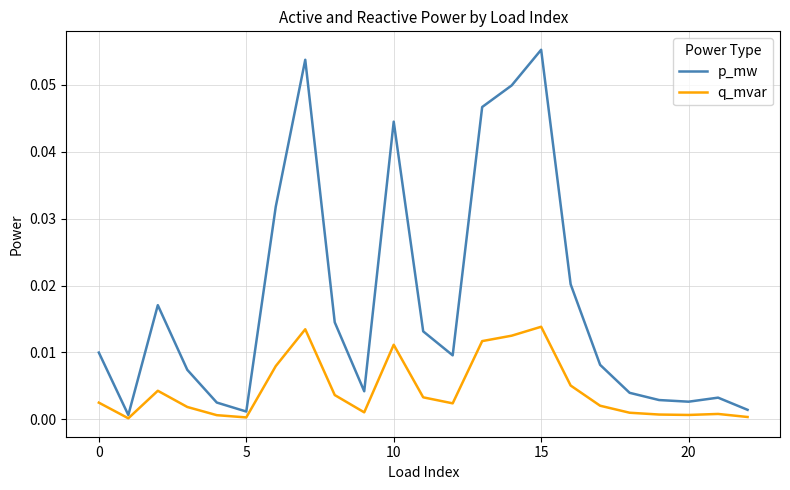

True or false: q_mvar and p_mw intersect in this chart.

False